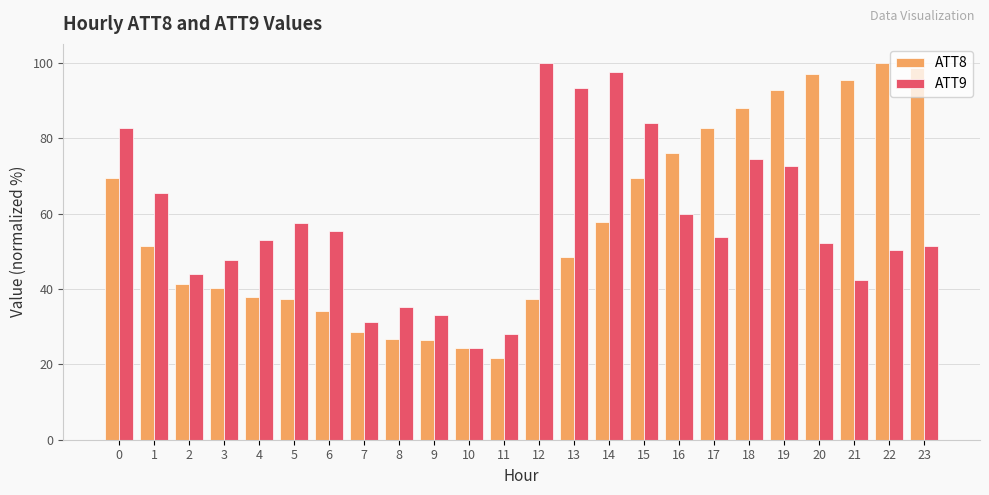

Rank the series at 19 from highest to lowest value.

ATT8, ATT9